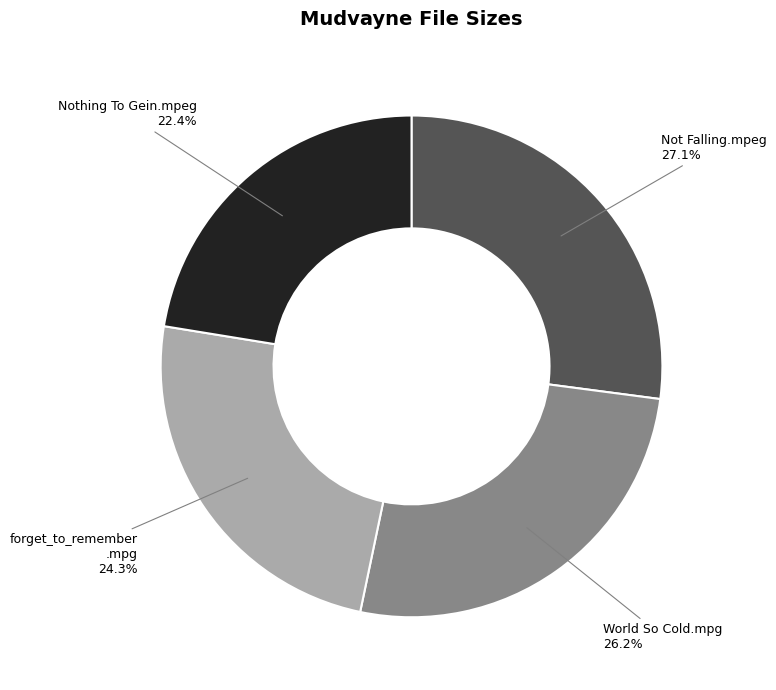

How many slices are in this pie chart?

4